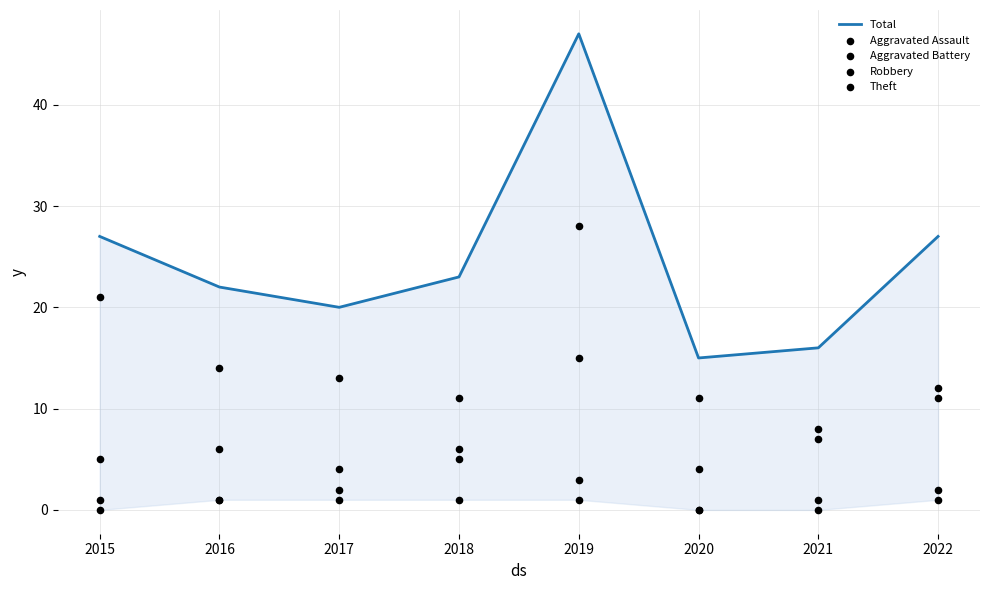

What are all the series names shown in the legend?

Total, Aggravated Assault, Aggravated Battery, Robbery, Theft